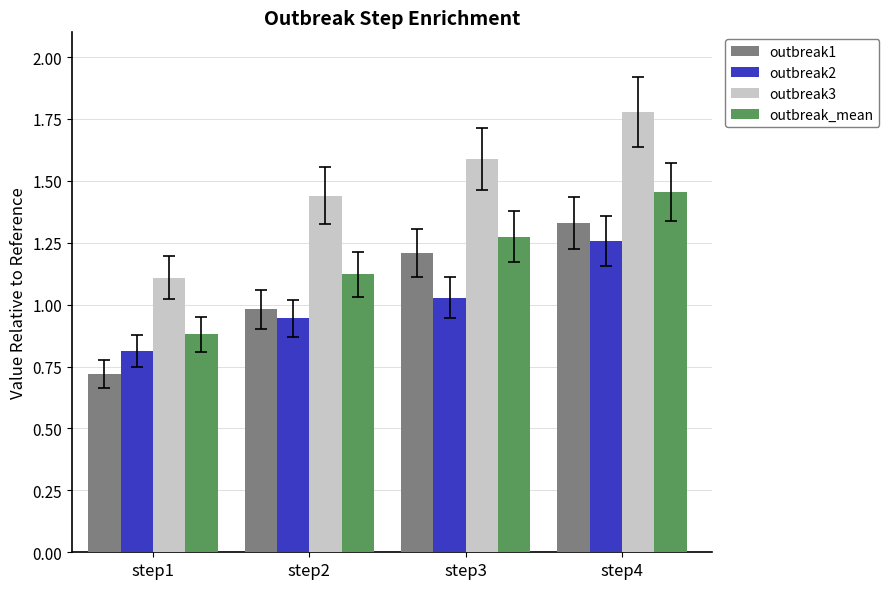

Where is outbreak1 nearest to the value 1?

step2